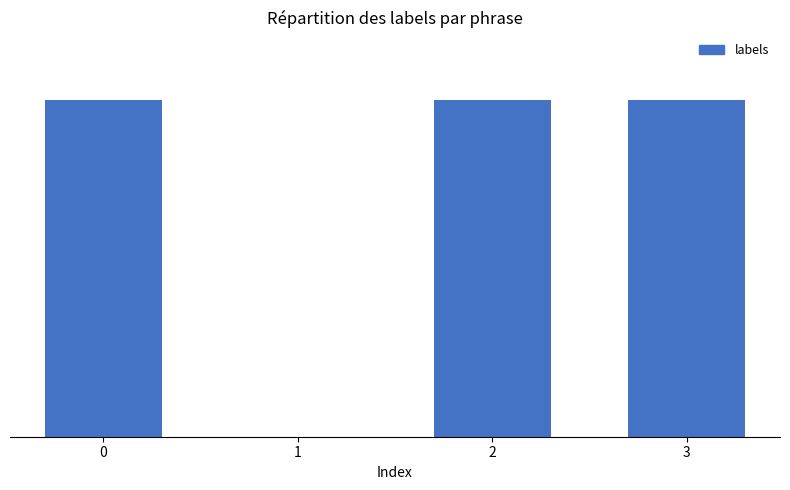

What is the average value?

1